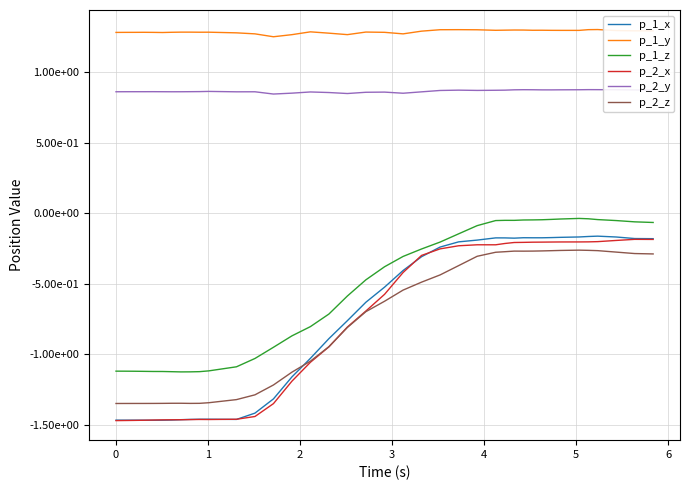

Does the chart display data point markers on the line(s)?

No